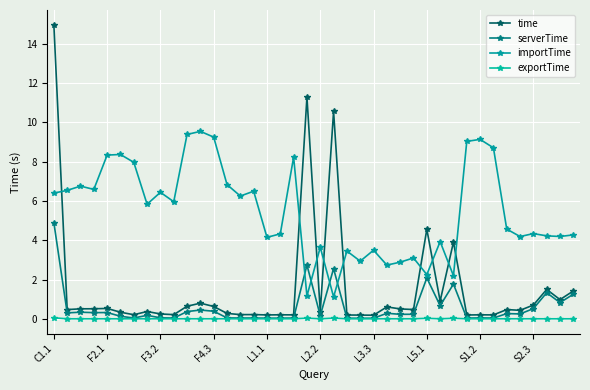

Is this an area chart (filled region under the line)?

No